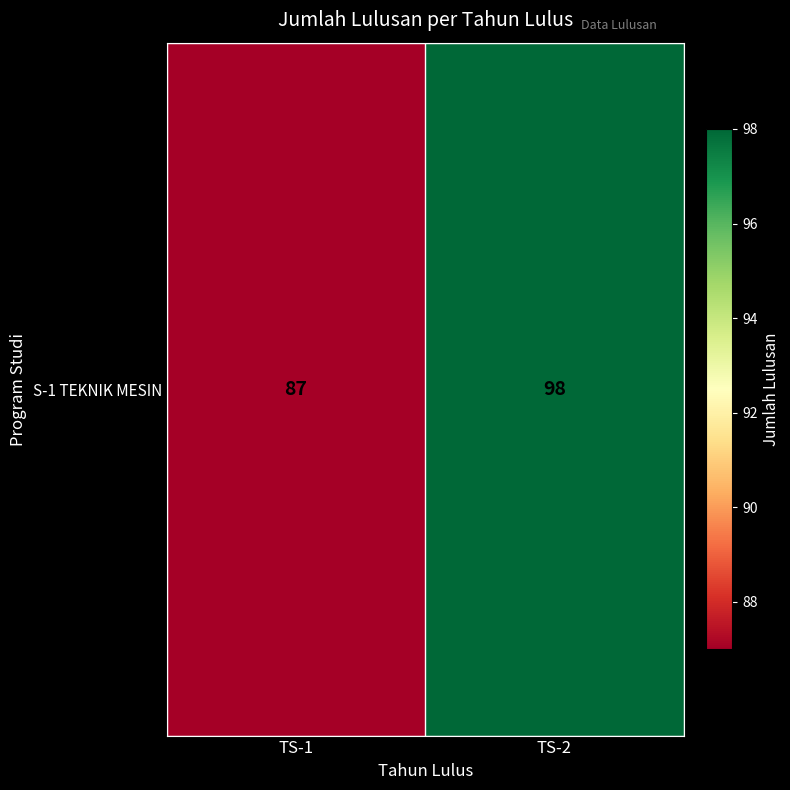

Which label corresponds to the smallest value in the chart?

TS-1